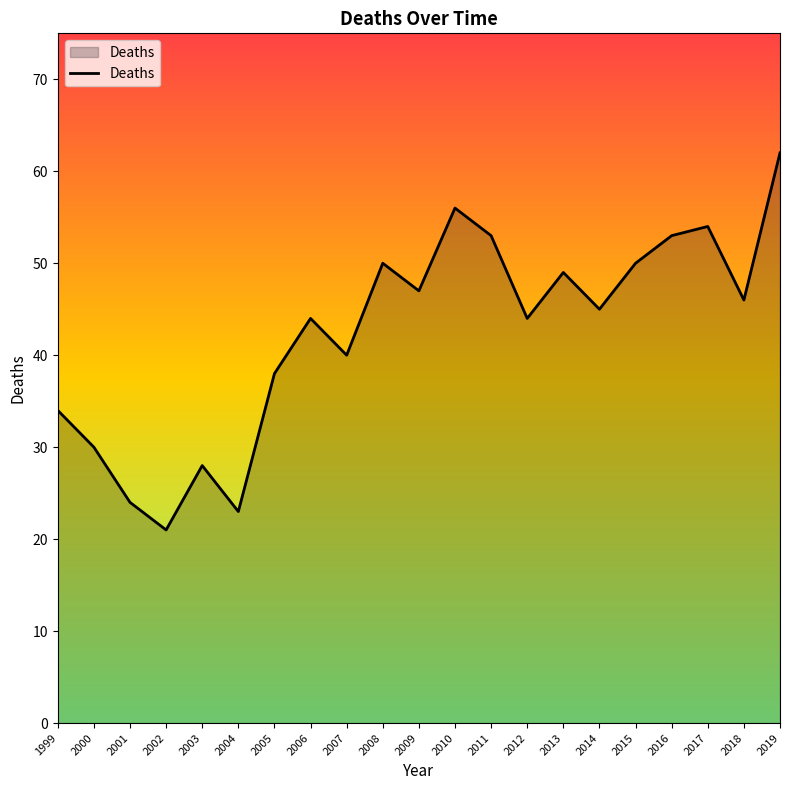

At which label is the value closest to 41?

2007